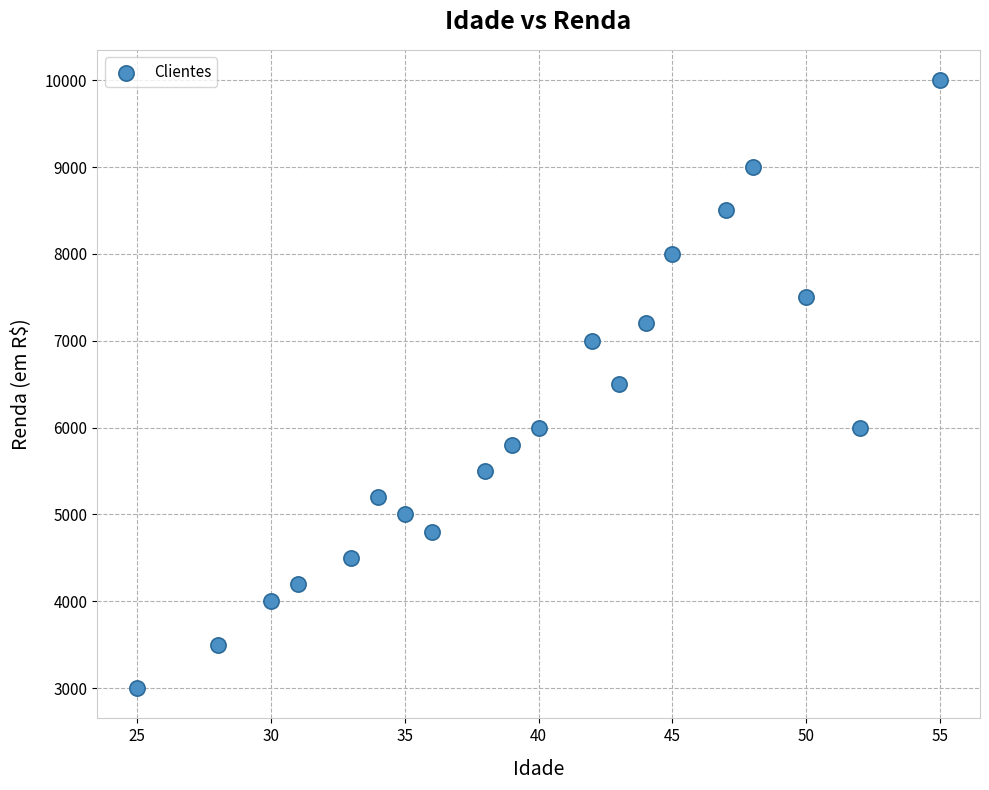

What is the range of Y values (max minus min)?

7000